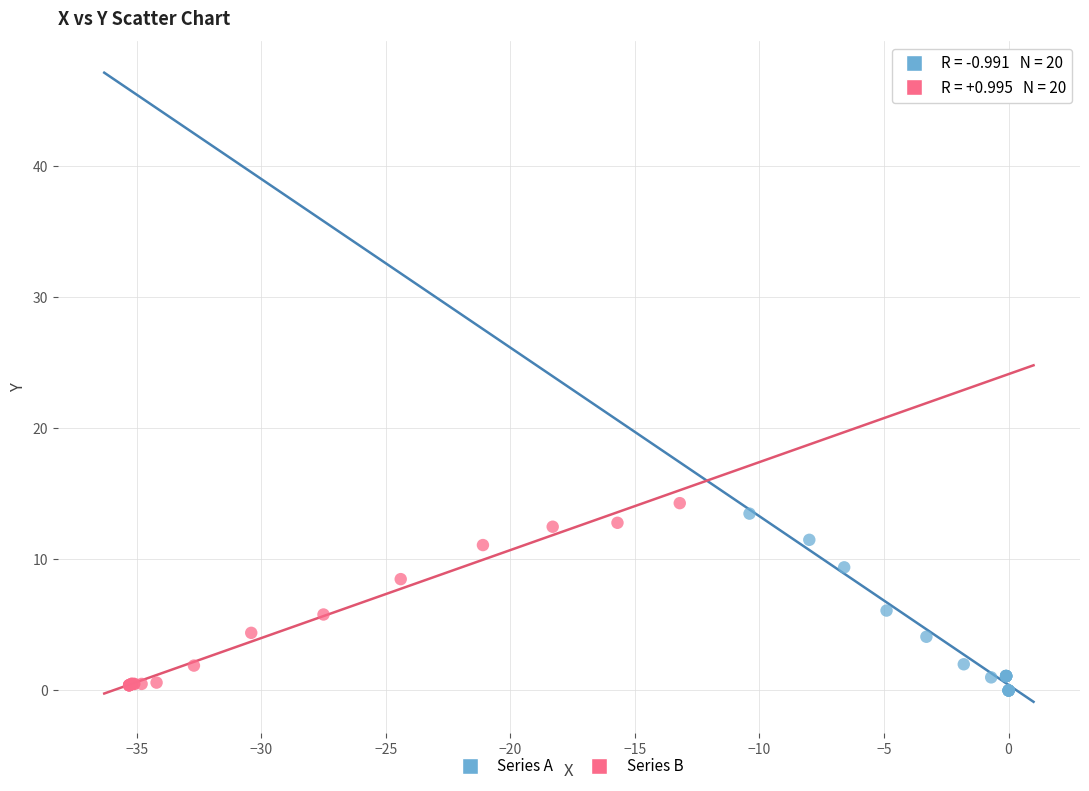

Which series contains the highest Y value?

Series B